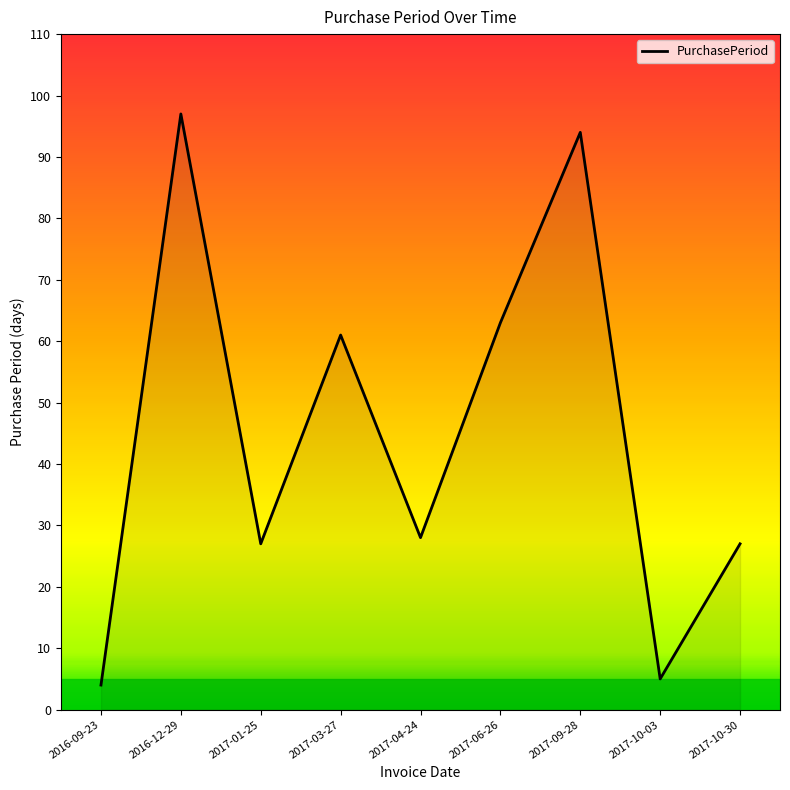

Which has a higher value, 2016-09-23 or 2017-01-25?

2017-01-25